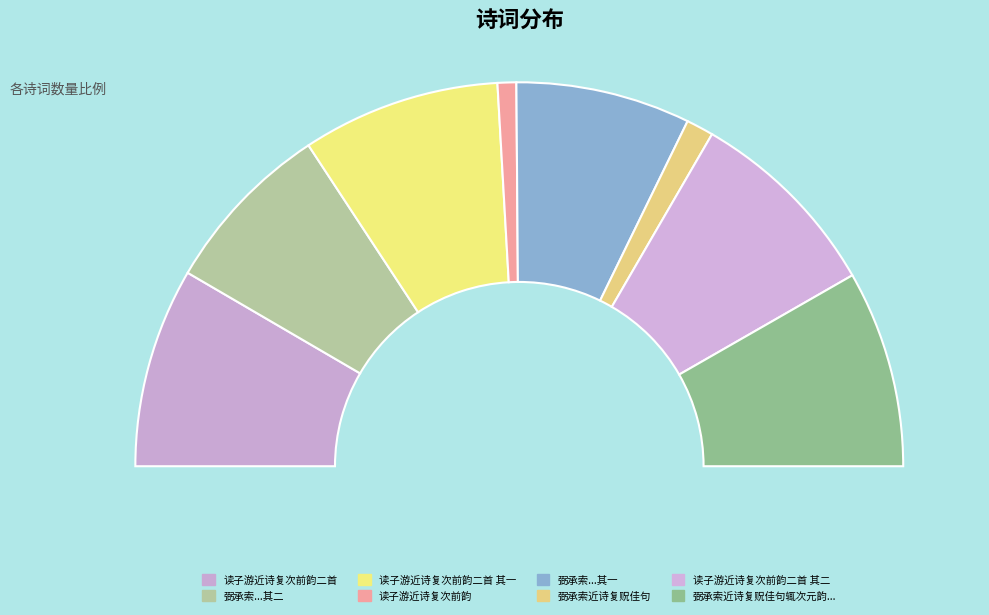

Rank the categories by value from highest to lowest.

读子游近诗复次前韵二首, 读子游近诗复次前韵二首 其二, 读子游近诗复次前韵二首 其一, 弼承索近诗复贶佳句辄次元韵奉和诗以语志不必更及乎诗也伏惟一览而已, 弼承索近诗复贶佳句辄次元韵奉和诗以语志不必更及乎诗也伏惟一览而已 其二, 弼承索近诗复贶佳句辄次元韵奉和诗以语志不必更及乎诗也伏惟一览而已 其一, 弼承索近诗复贶佳句, 读子游近诗复次前韵